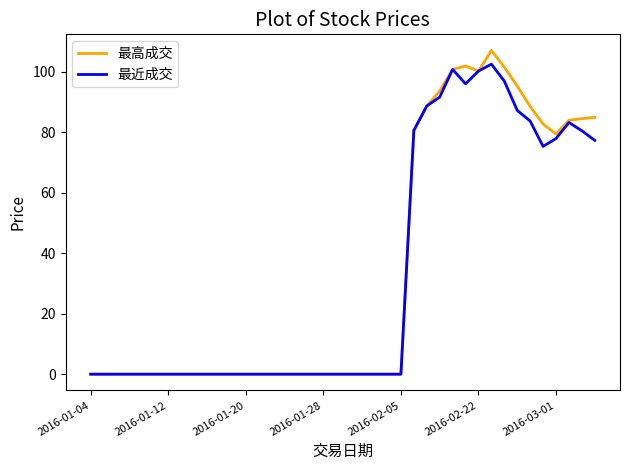

What is the maximum value shown in the chart?

107.0